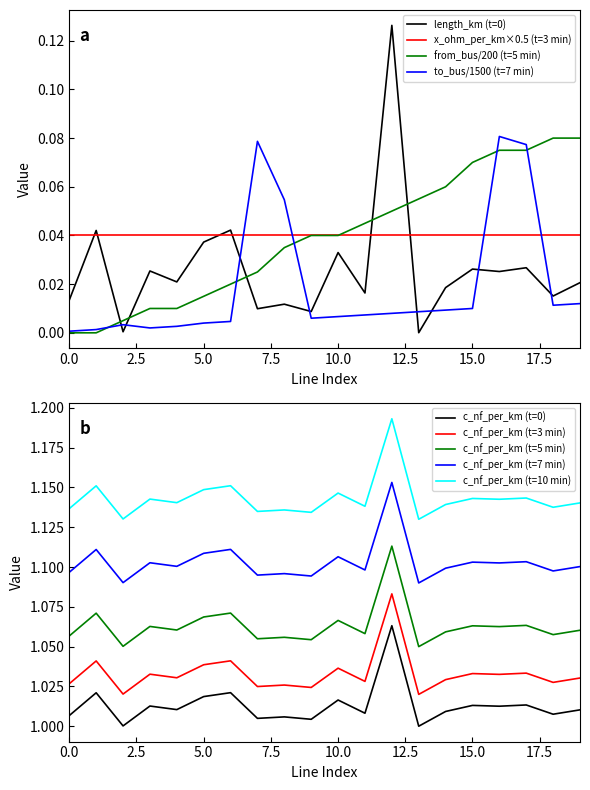

Which series has the largest range (max minus min)?

length_km